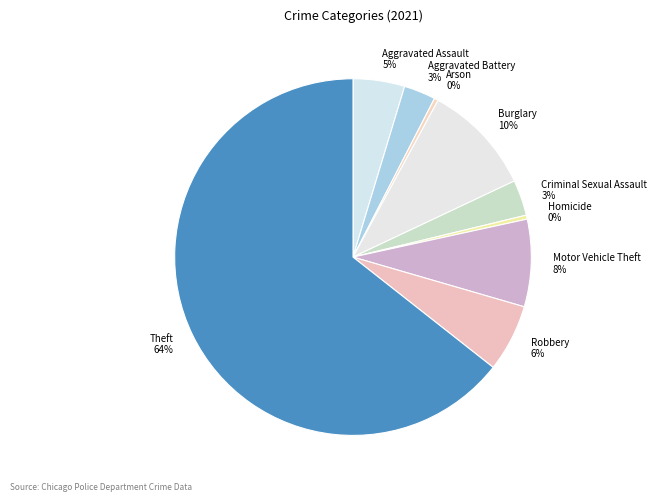

True or false: Motor Vehicle Theft accounts for 8% of the total.

True